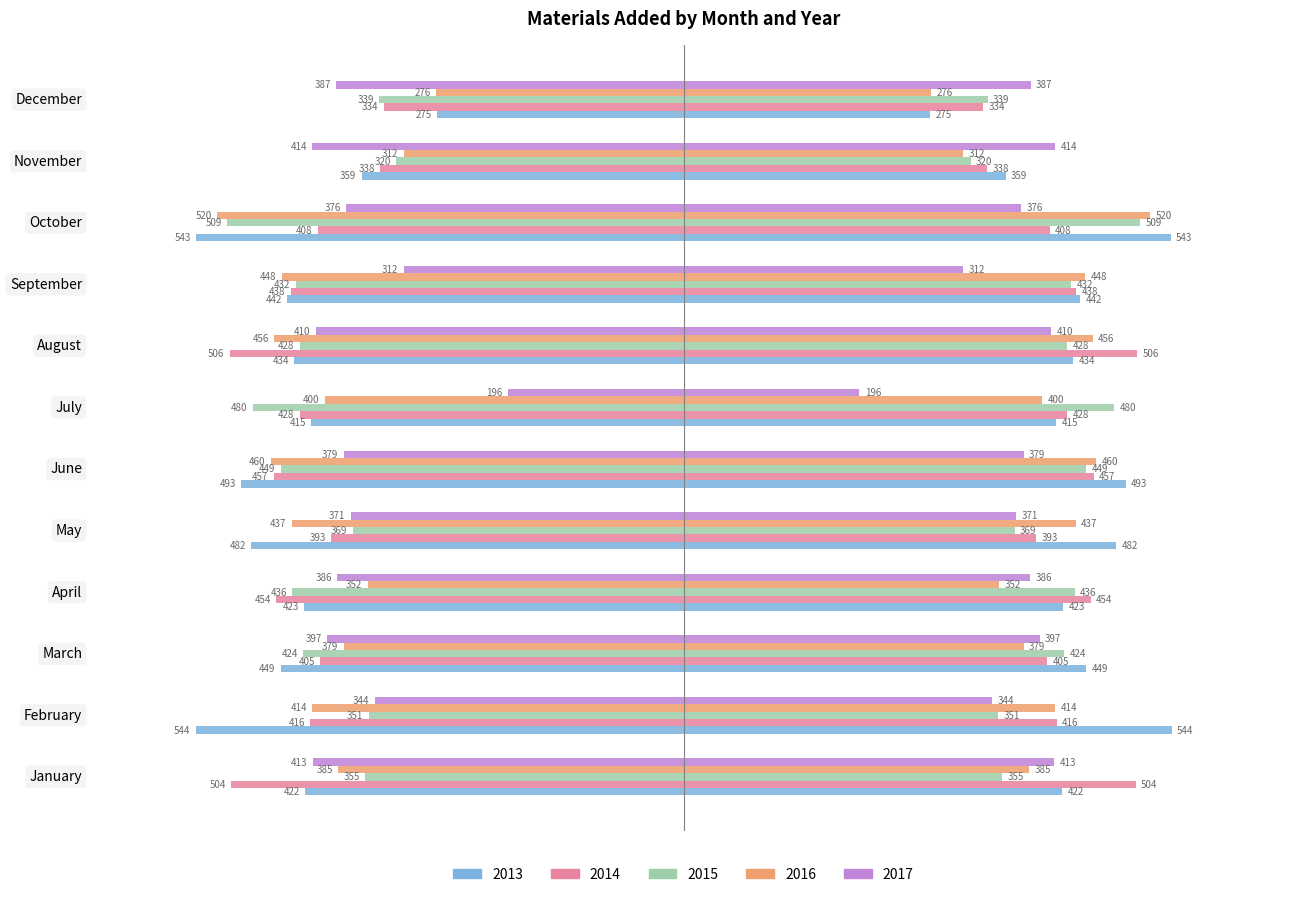

How many groups of bars are there?

12